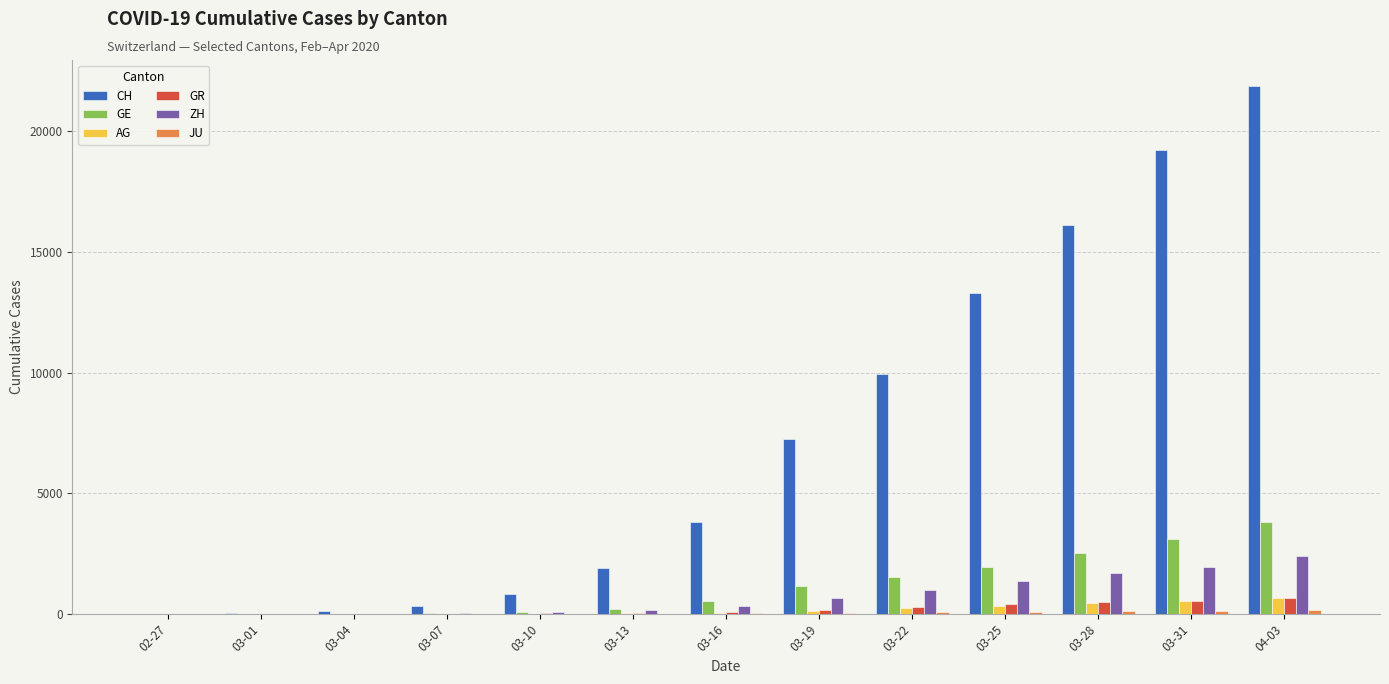

Between 03-28 and 04-03, which series saw the biggest shift?

CH